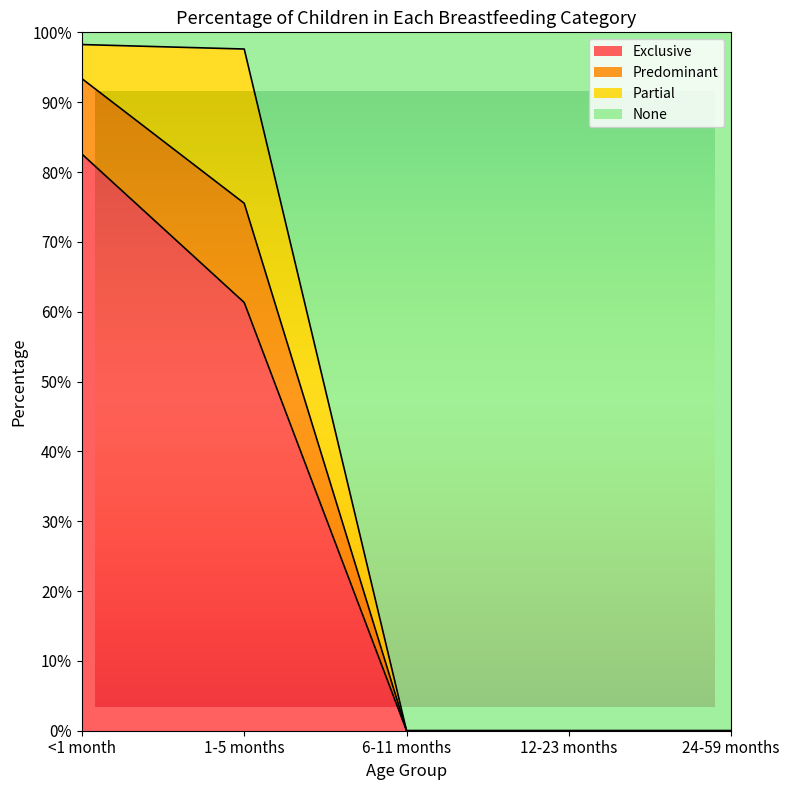

True or false: Exclusive and Predominant intersect in this chart.

False